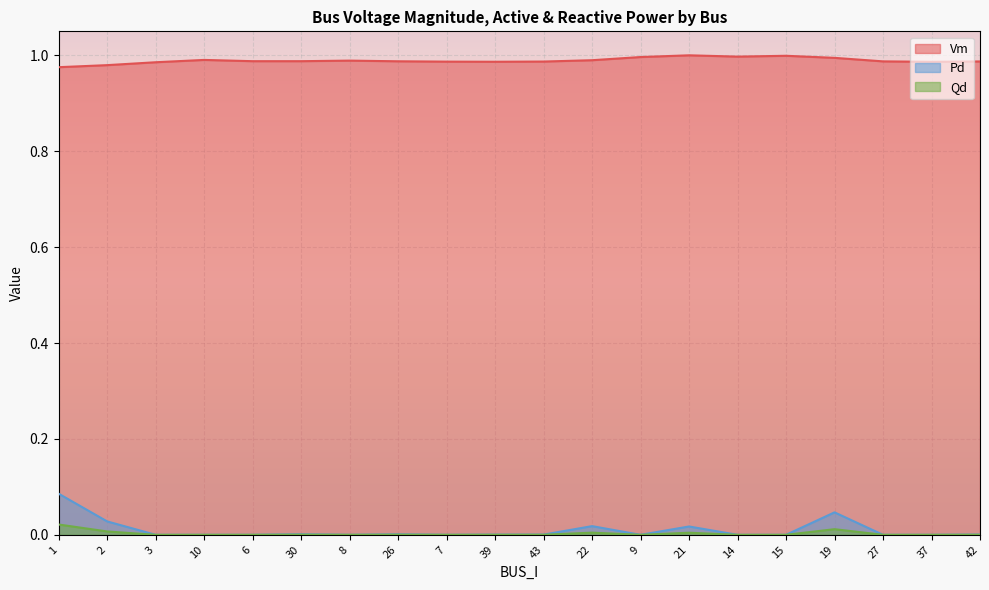

What position from the left is 2?

2